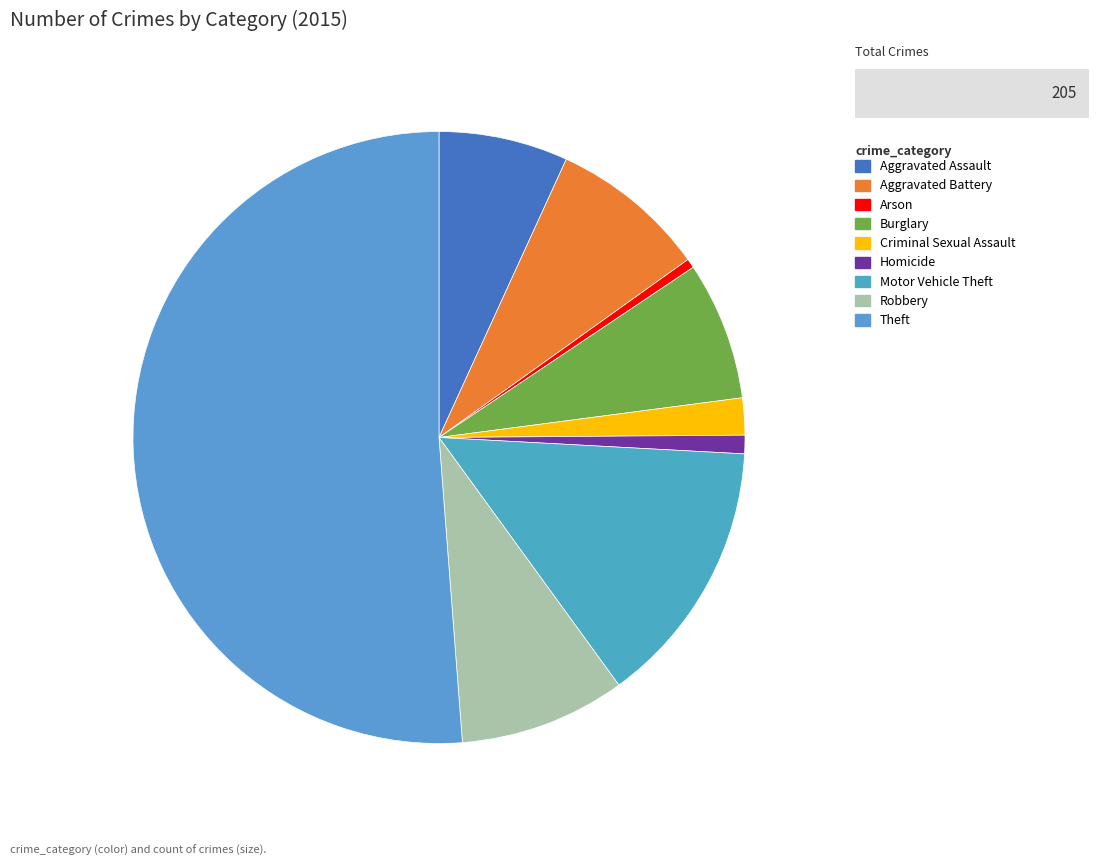

Count the number of slices in the pie.

9